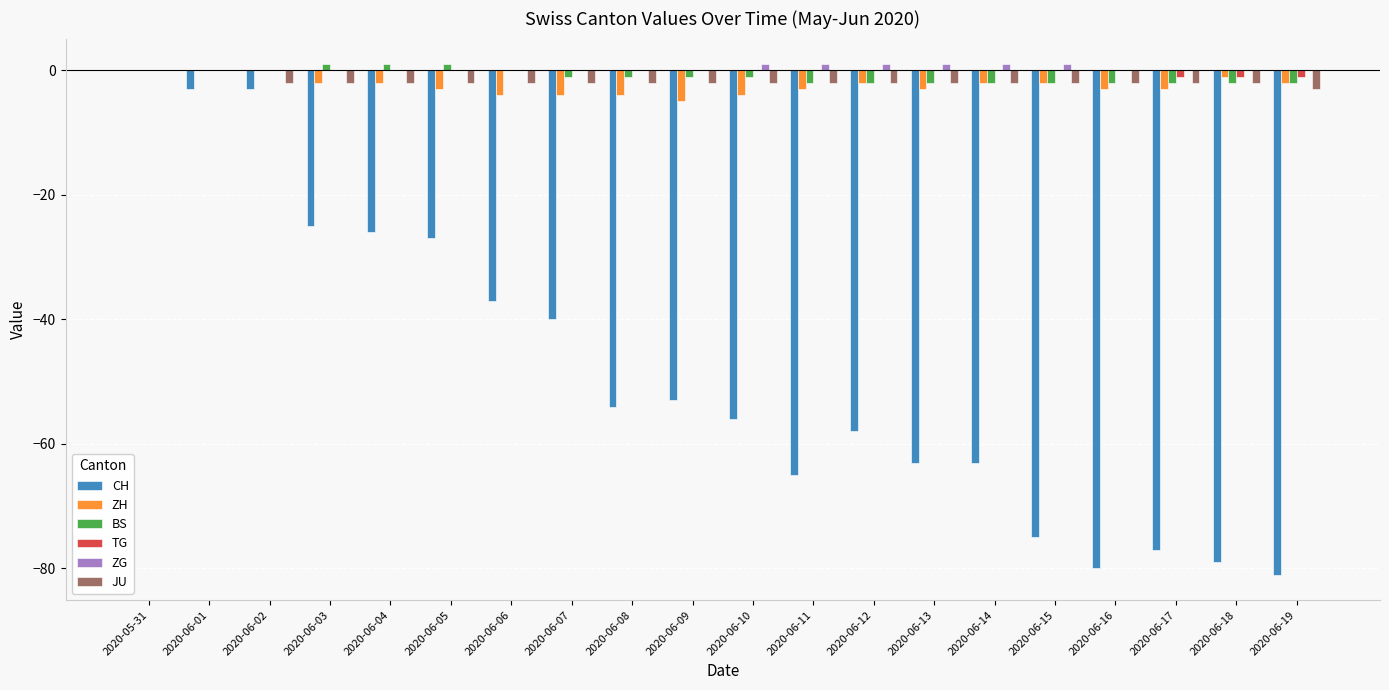

Which series changed the most between 2020-06-02 and 2020-06-19?

CH